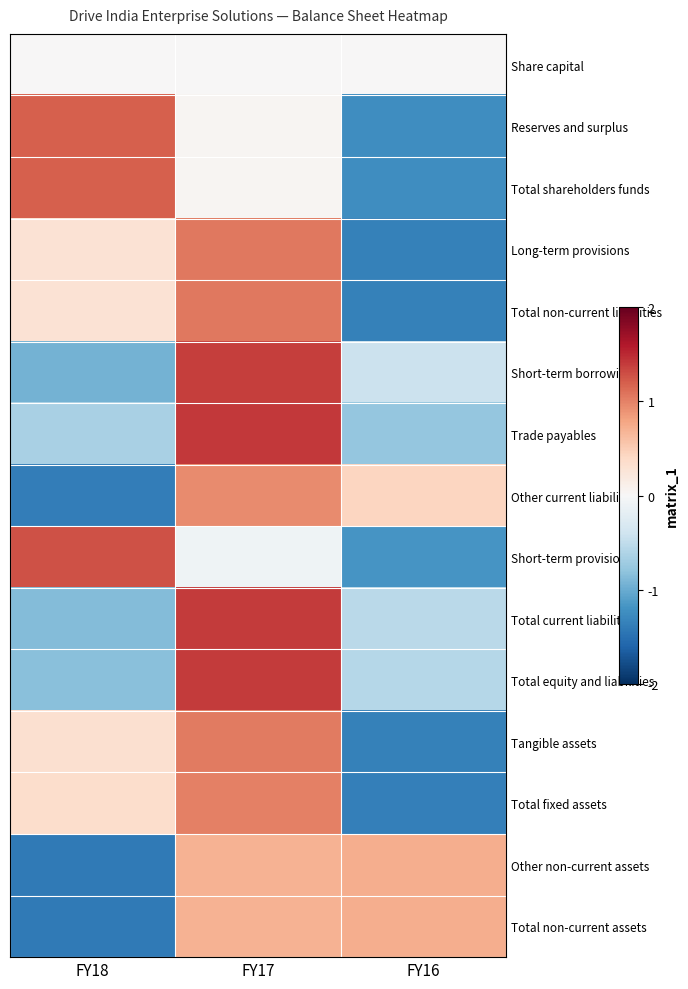

Rank the series by their maximum value, from highest to lowest.

Trade payables, Total equity and liabilities, Total current liabilities, Short-term borrowings, Short-term provisions, Reserves and surplus, Total shareholders funds, Long-term provisions, Total non-current liabilities, Tangible assets, Total fixed assets, Other current liabilities, Other non-current assets, Total non-current assets, Share capital